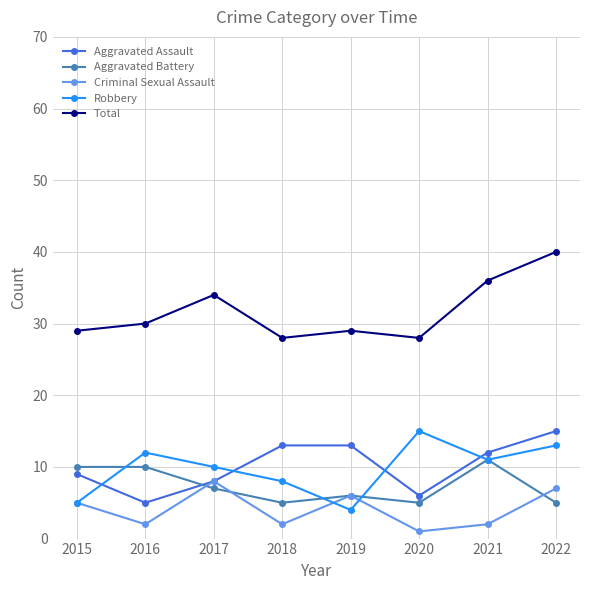

The value of Aggravated Battery at 2020 is 5. True or false?

True